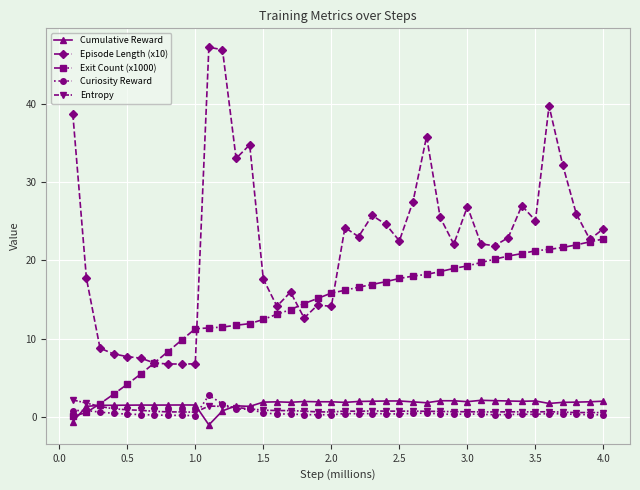

True or false: Curiosity Reward and Exit Count (x1000) cross at least once.

True